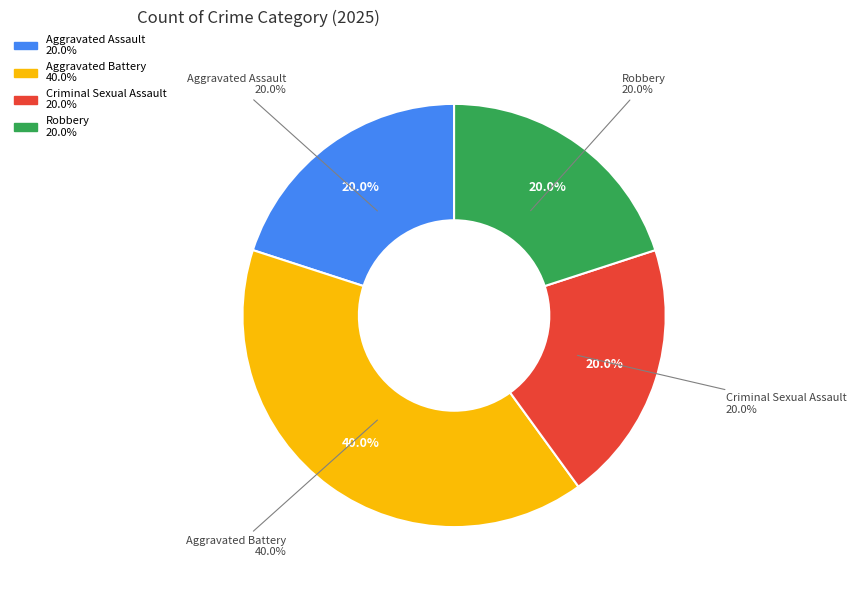

How many slices are in this pie chart?

4